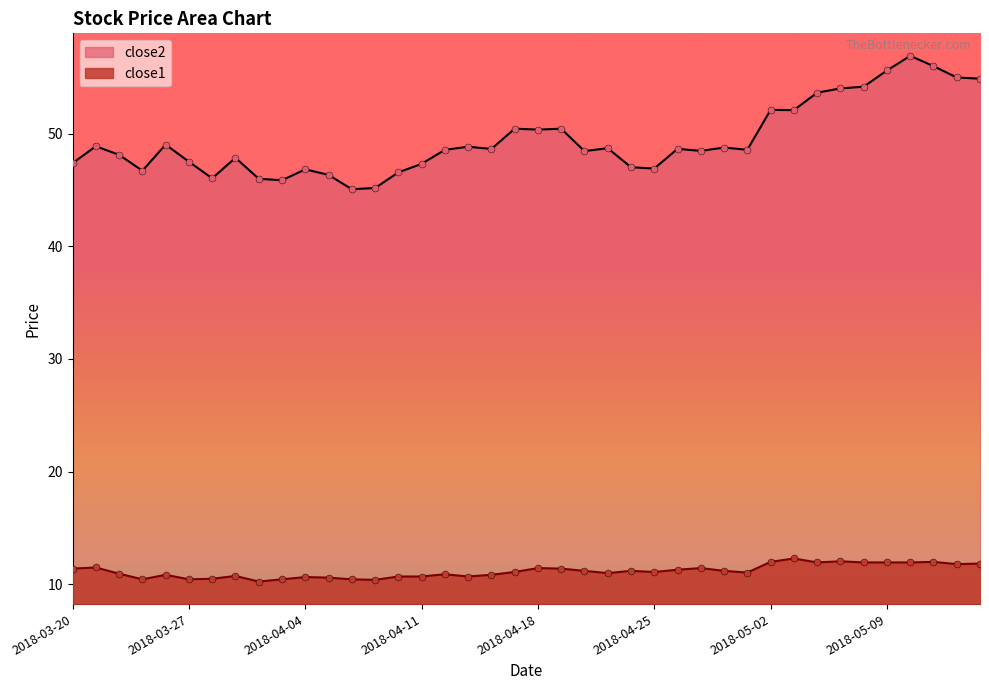

Which series contains the highest Y value?

close2